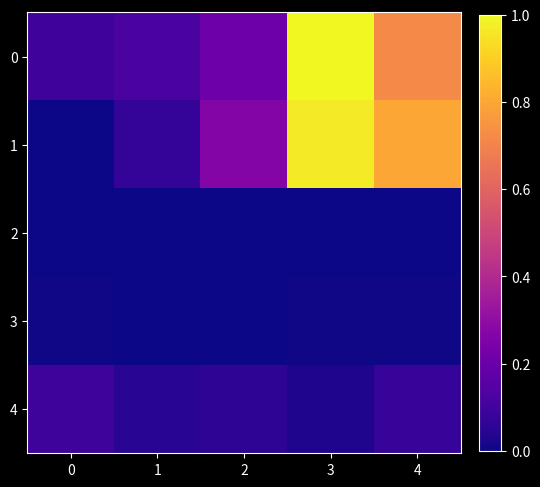

At which category is the sum across all series the highest?

3